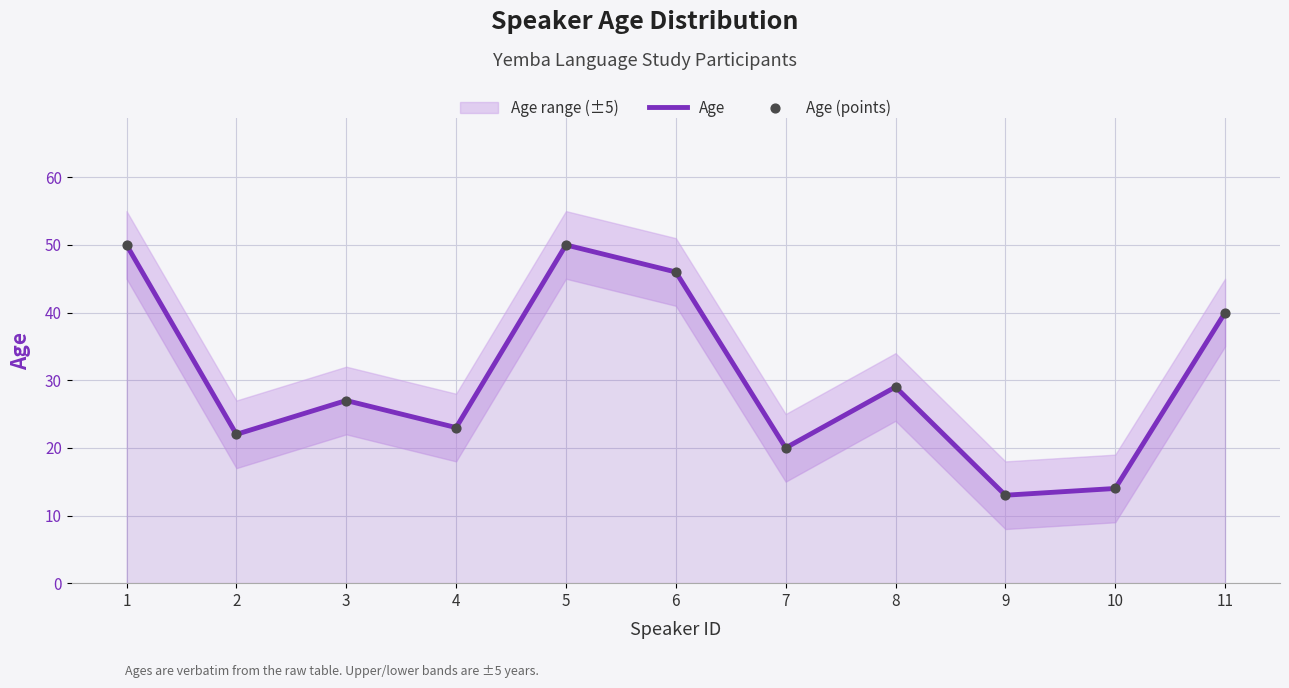

Which series has the largest total across all categories?

Age